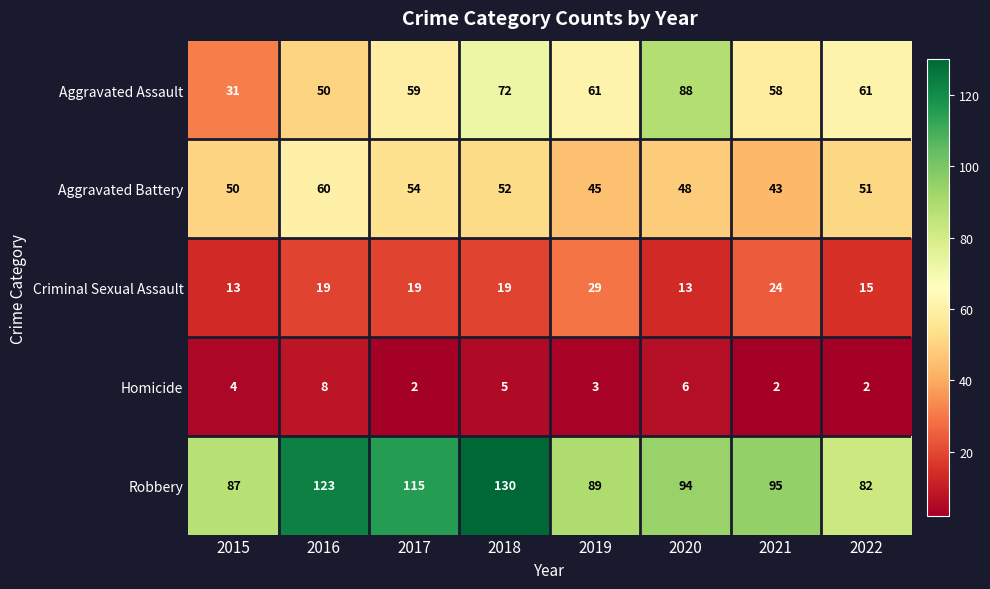

What is the sum of all Homicide values?

32